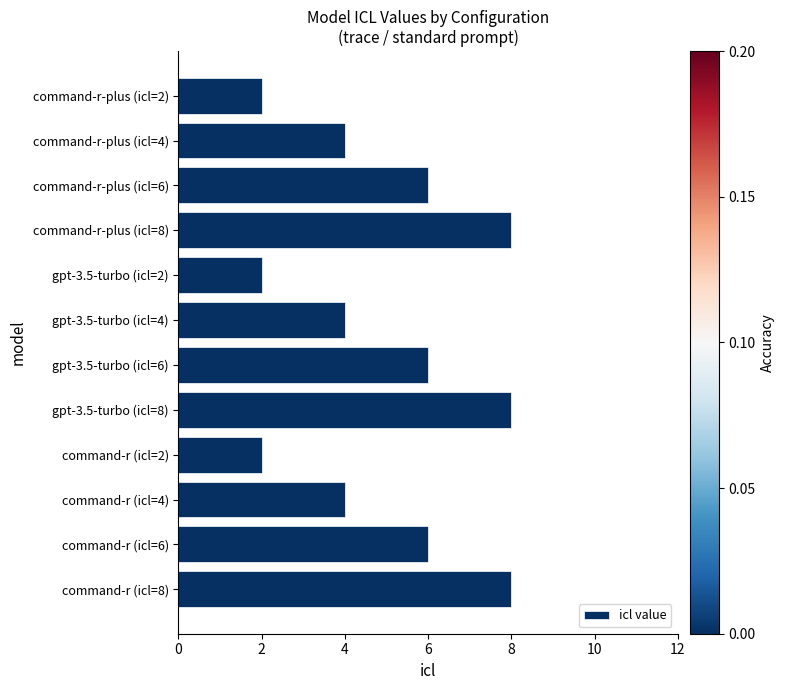

Which has a higher value, gpt-3.5-turbo (icl=4) or command-r-plus (icl=6)?

command-r-plus (icl=6)